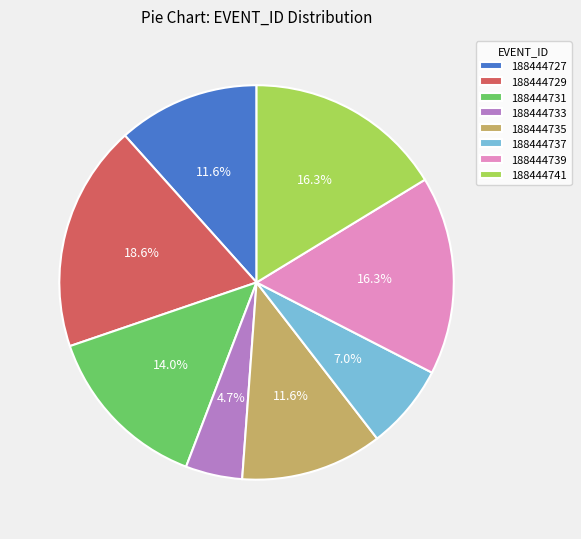

What is the smallest slice in the pie chart?

188444733